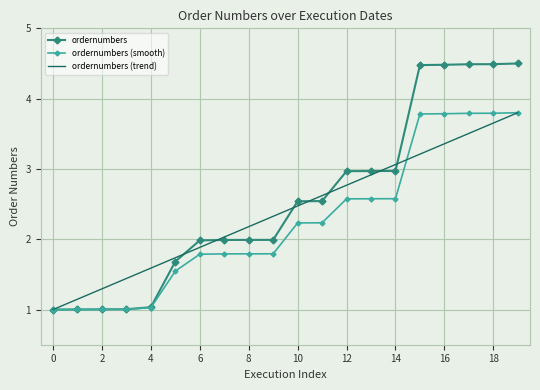

Which series has the widest spread of values?

ordernumbers